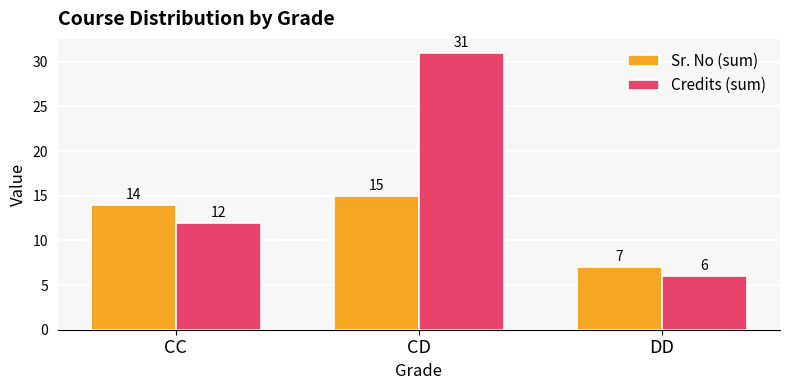

At DD, list the series in order from smallest to largest.

Credits (sum), Sr. No (sum)